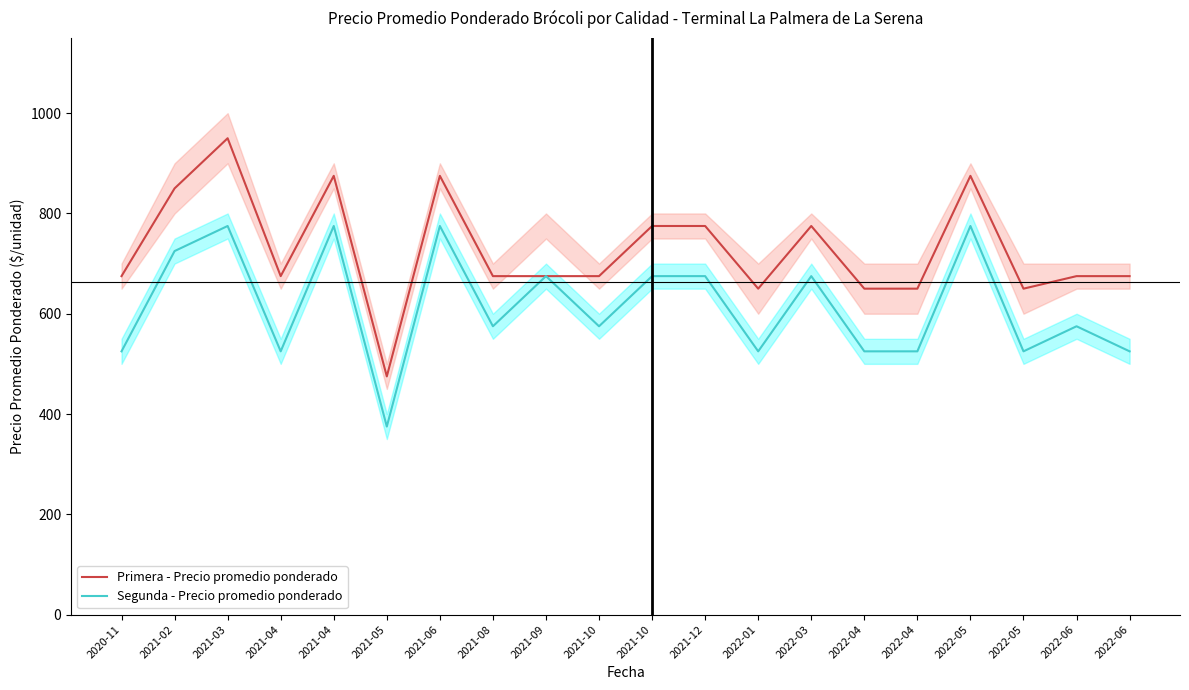

What is the maximum value for Primera - Precio promedio ponderado?

950